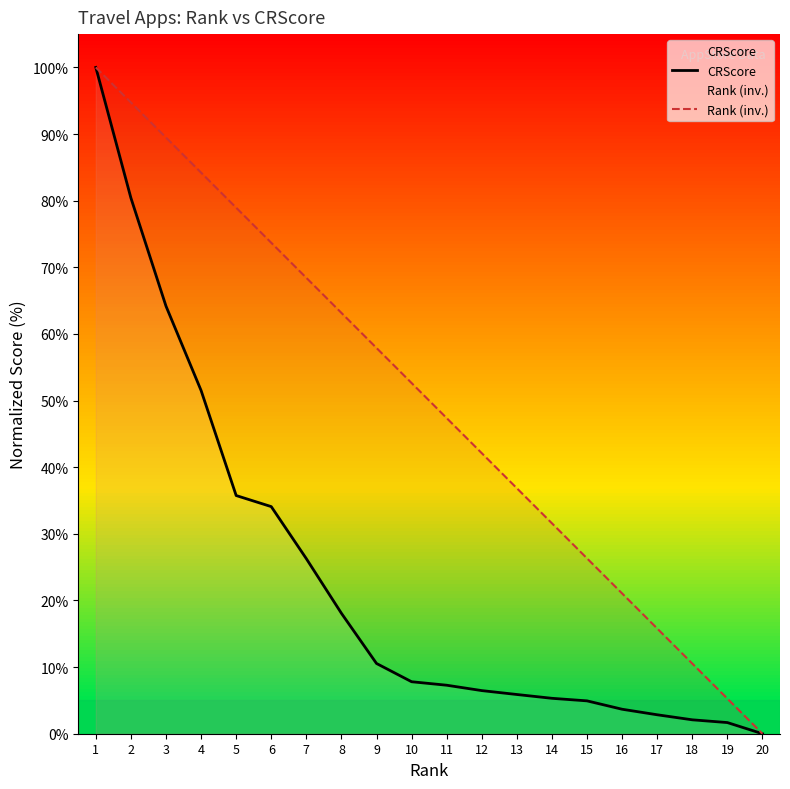

Rank the series by their maximum value, from lowest to highest.

CRScore, Rank (inv.)